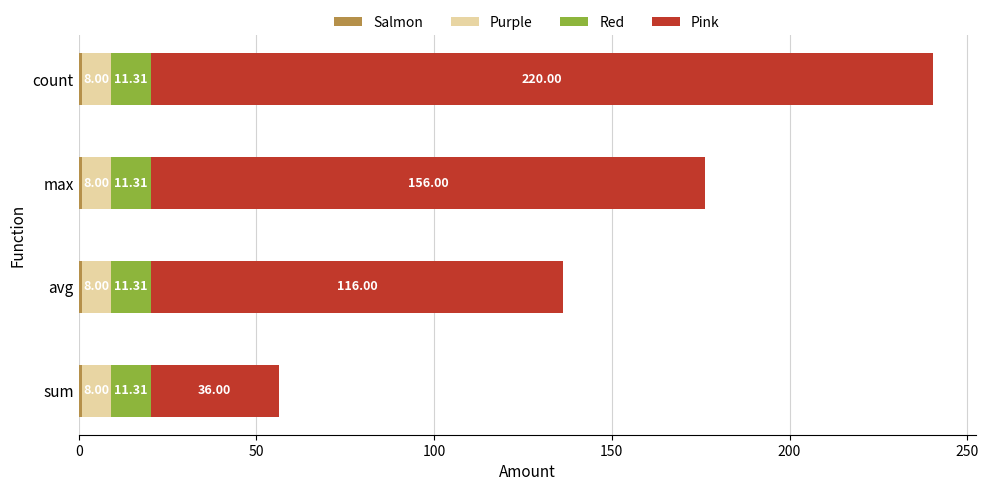

At which category is the sum across all series the highest?

count